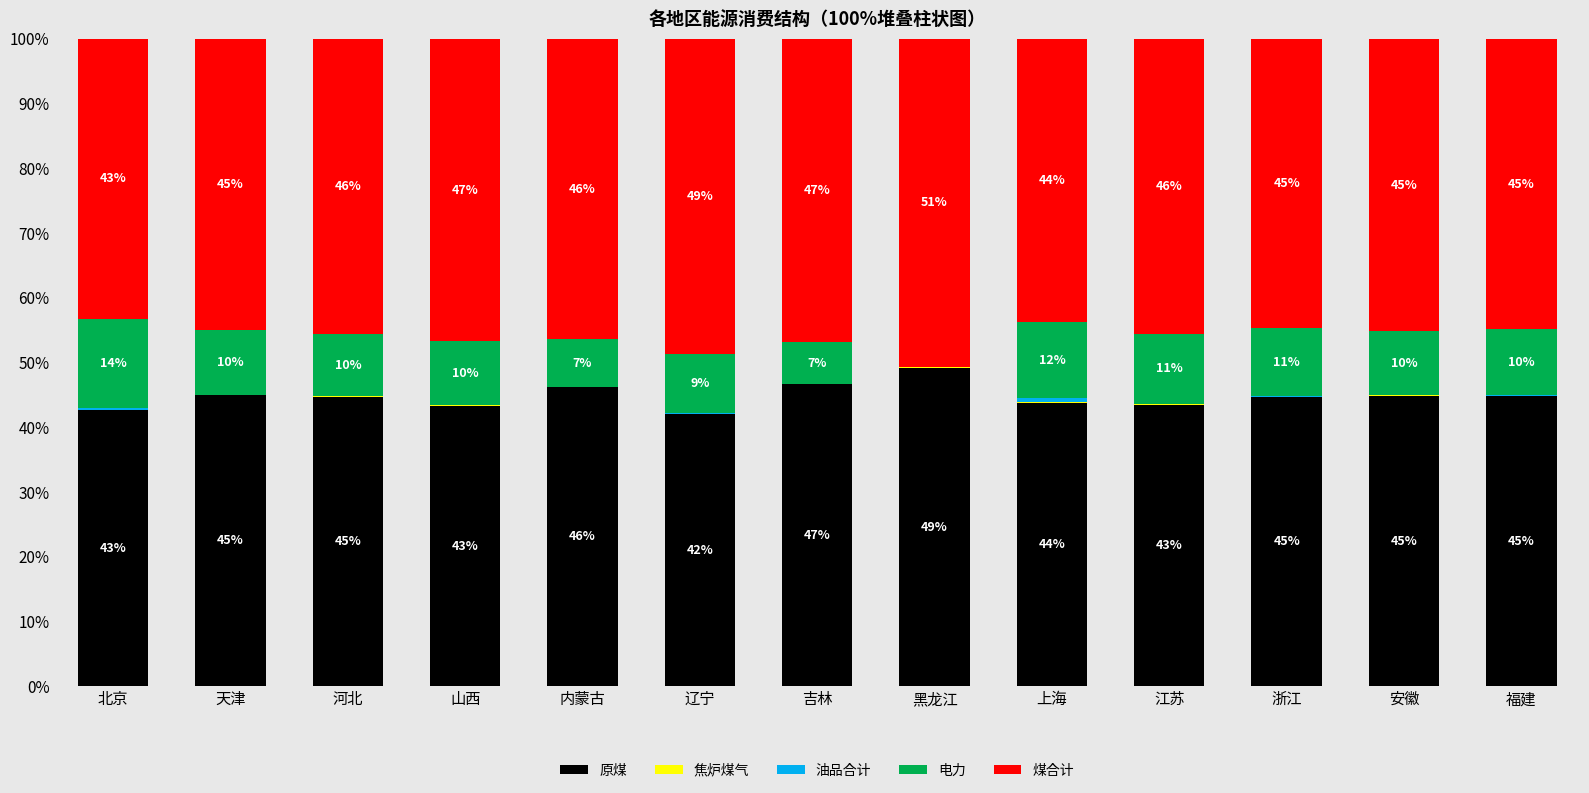

The 原煤 series shows 16.9 at 江苏. True or false?

False